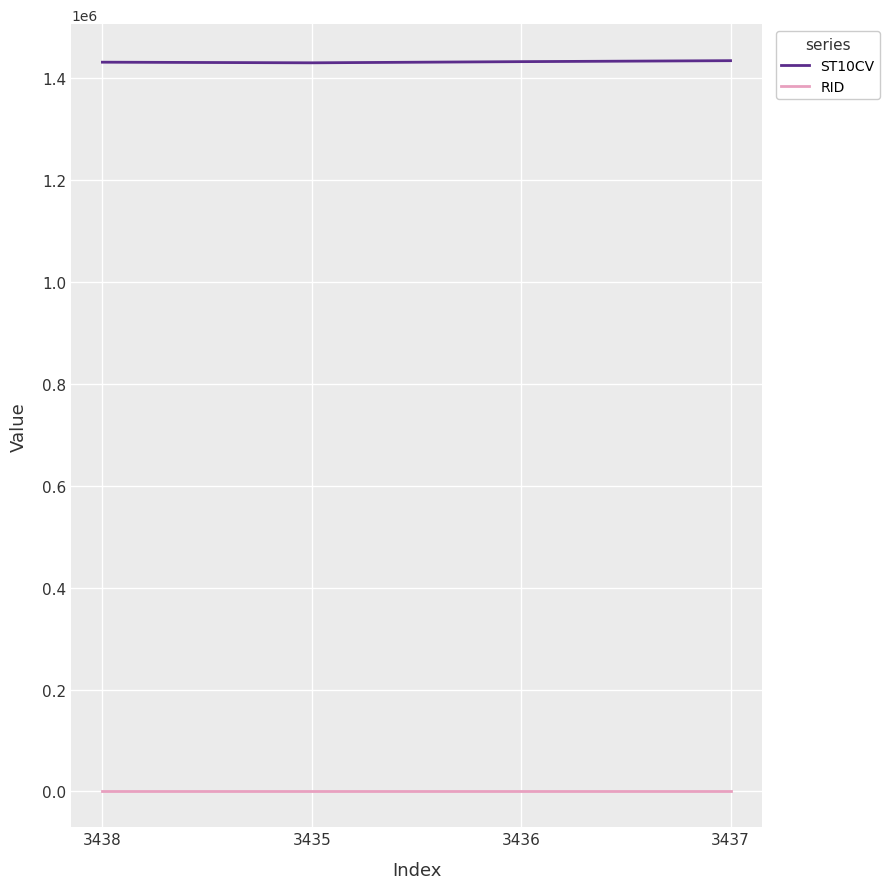

At 3436, list the series in order from smallest to largest.

RID, ST10CV